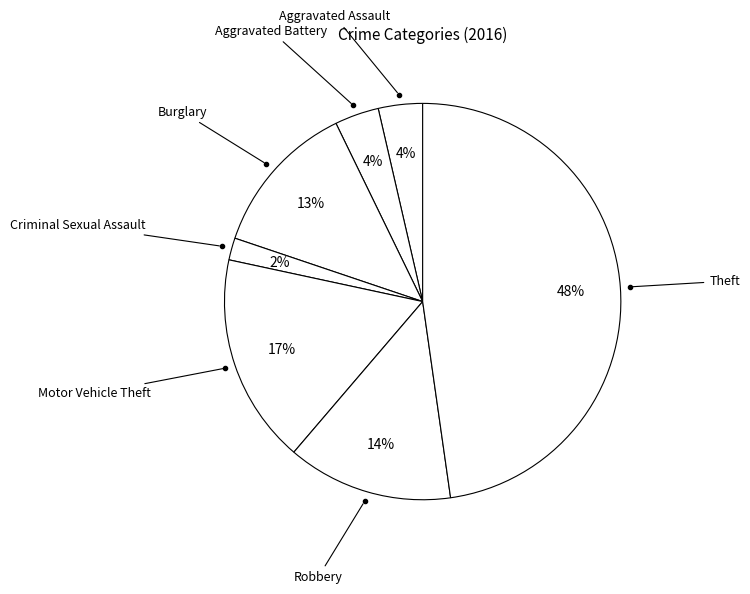

How many segments does this pie chart have?

7